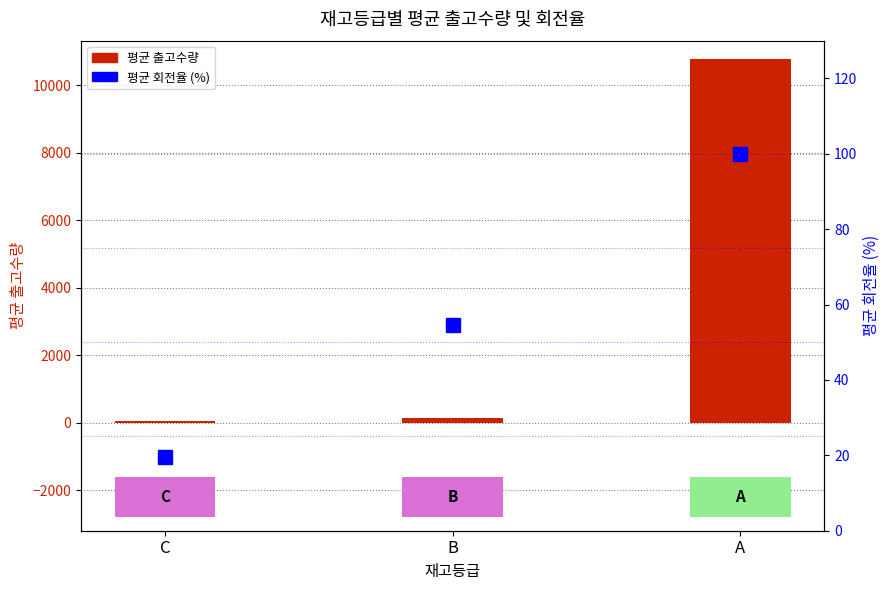

At which label does 평균 회전율 (%) first exceed 54?

B